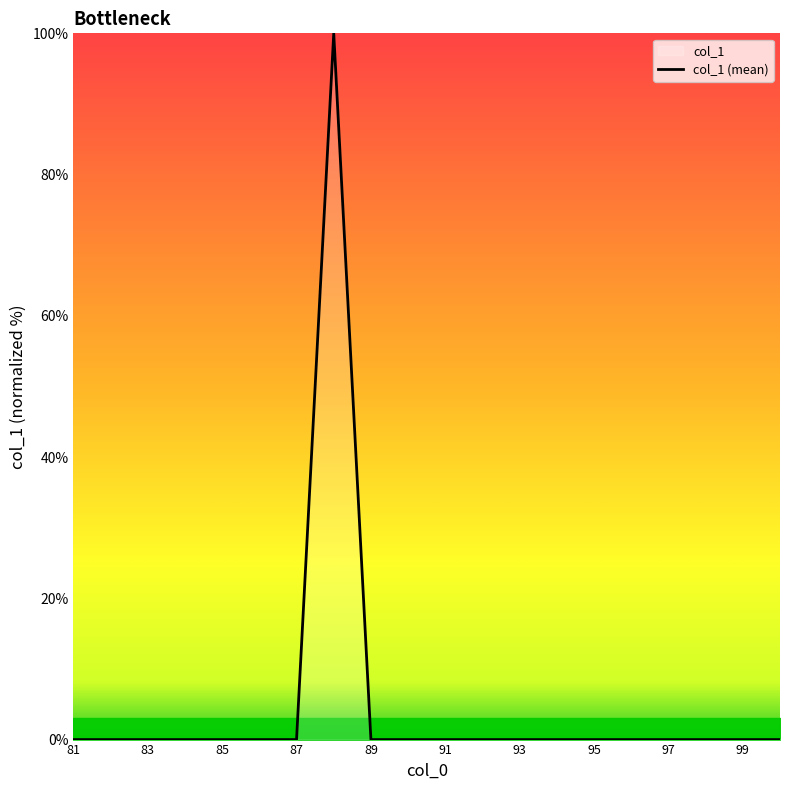

What is the greatest value displayed?

100